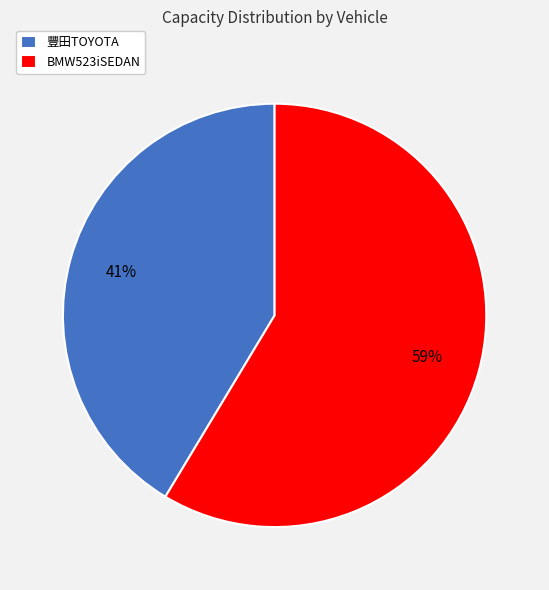

Do BMW523iSEDAN and 豐田TOYOTA together represent more than half of the pie?

Yes